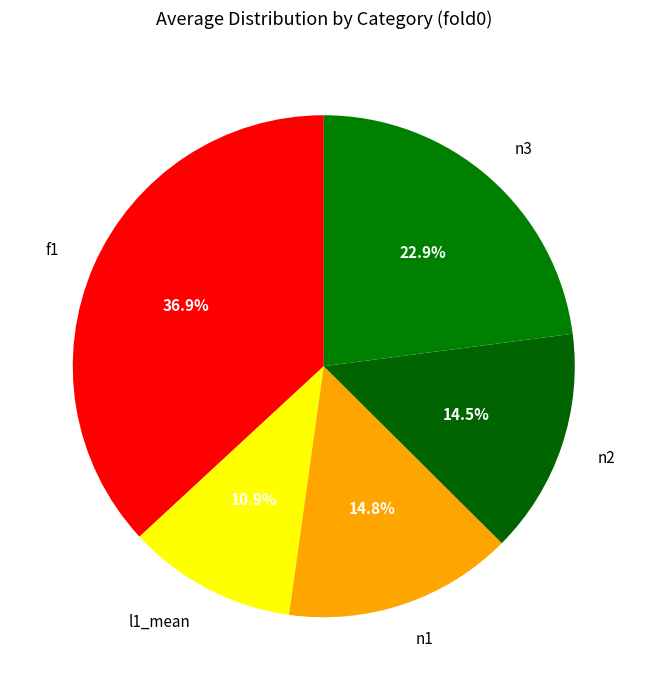

Is there a majority slice in this chart?

No